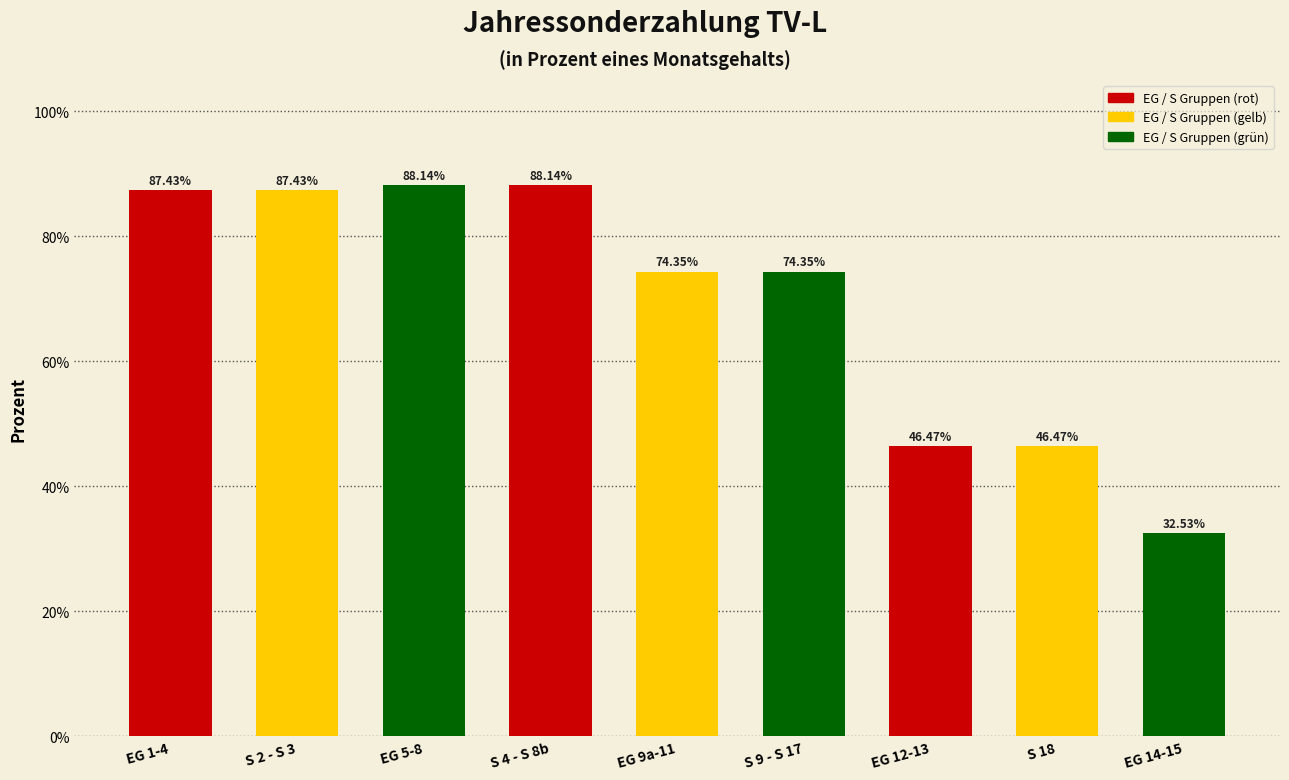

Between S 9 - S 17 and EG 14-15, which is larger?

S 9 - S 17